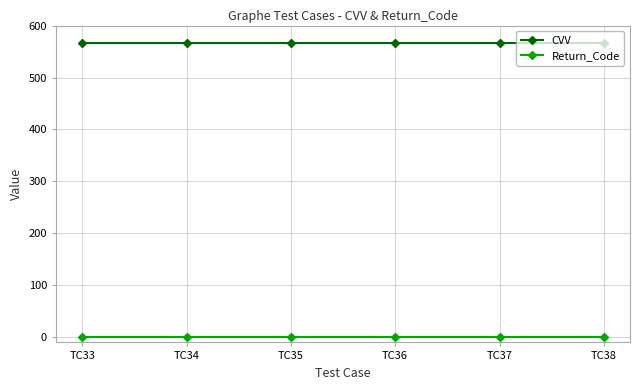

Is the value of Return_Code at TC35 greater than the value of CVV at TC36?

No